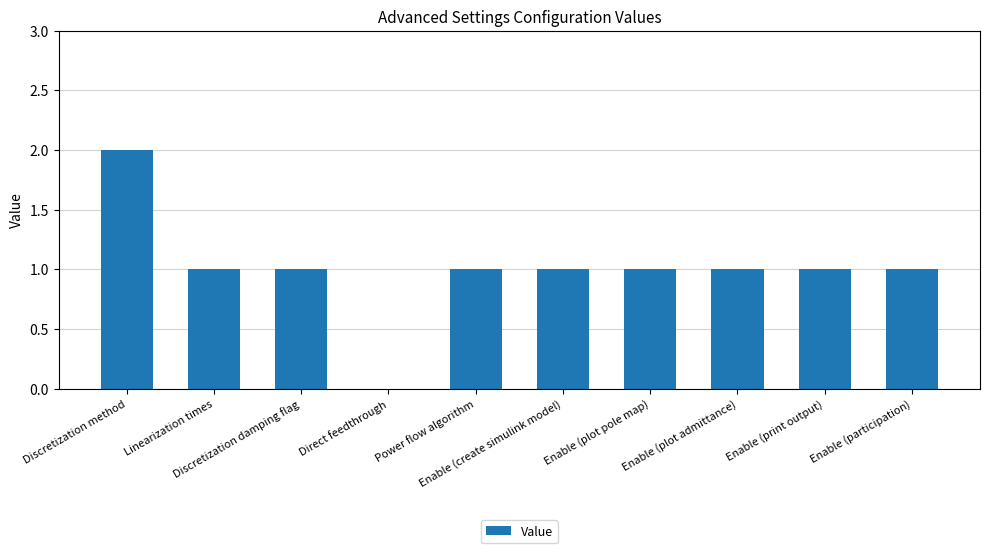

What is the sum of all values?

10